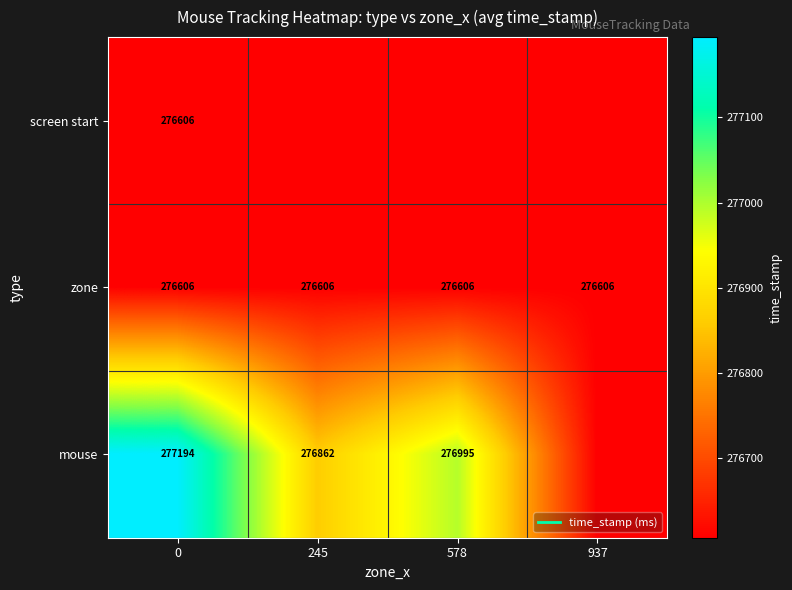

What is the sum of the mouse values at 245 and 937?

553468.3